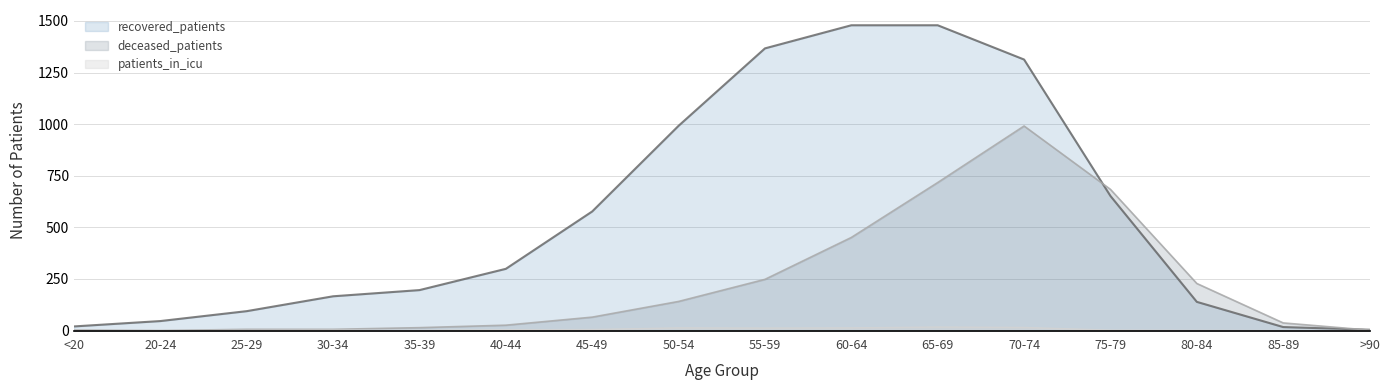

At which label does deceased_patients first exceed 65?

50-54